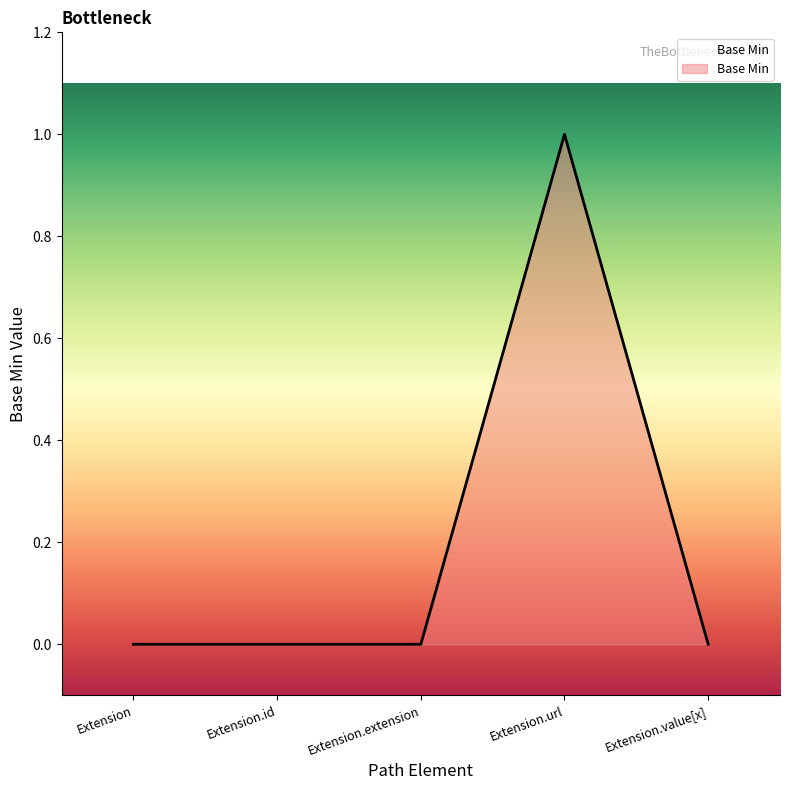

The value at Extension.extension is 0. True or false?

True